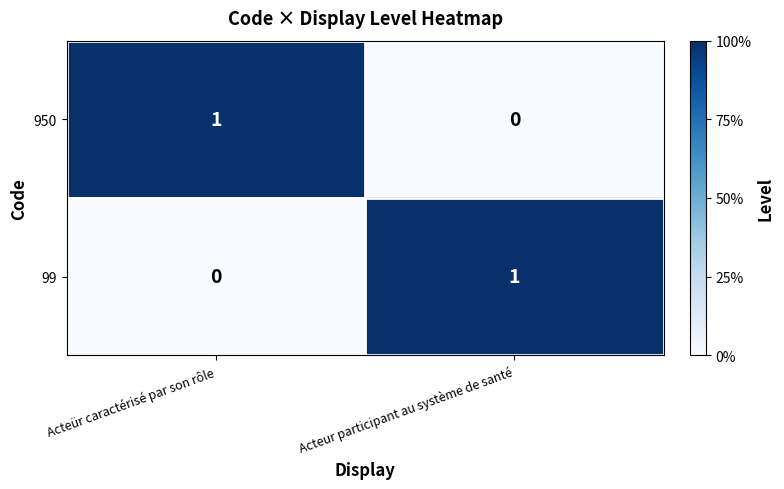

Rank the series at Acteur participant au système de santé from lowest to highest value.

950, 99